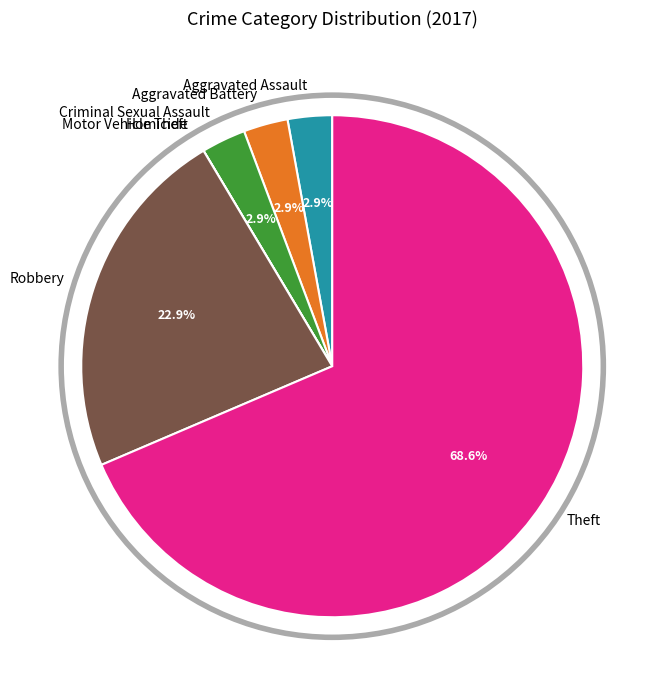

Do Aggravated Battery and Theft together represent more than half of the pie?

Yes